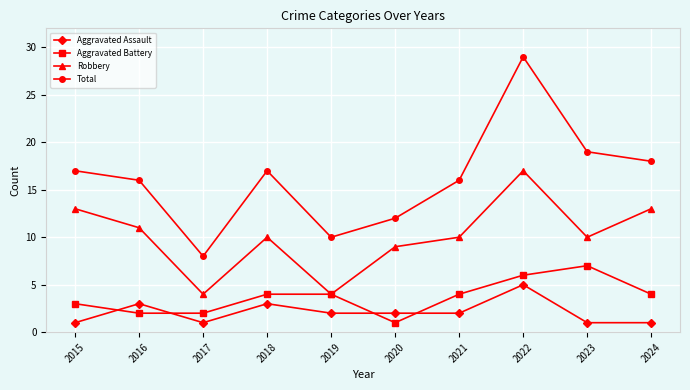

What is the spread (max minus min) of values at 2019?

8